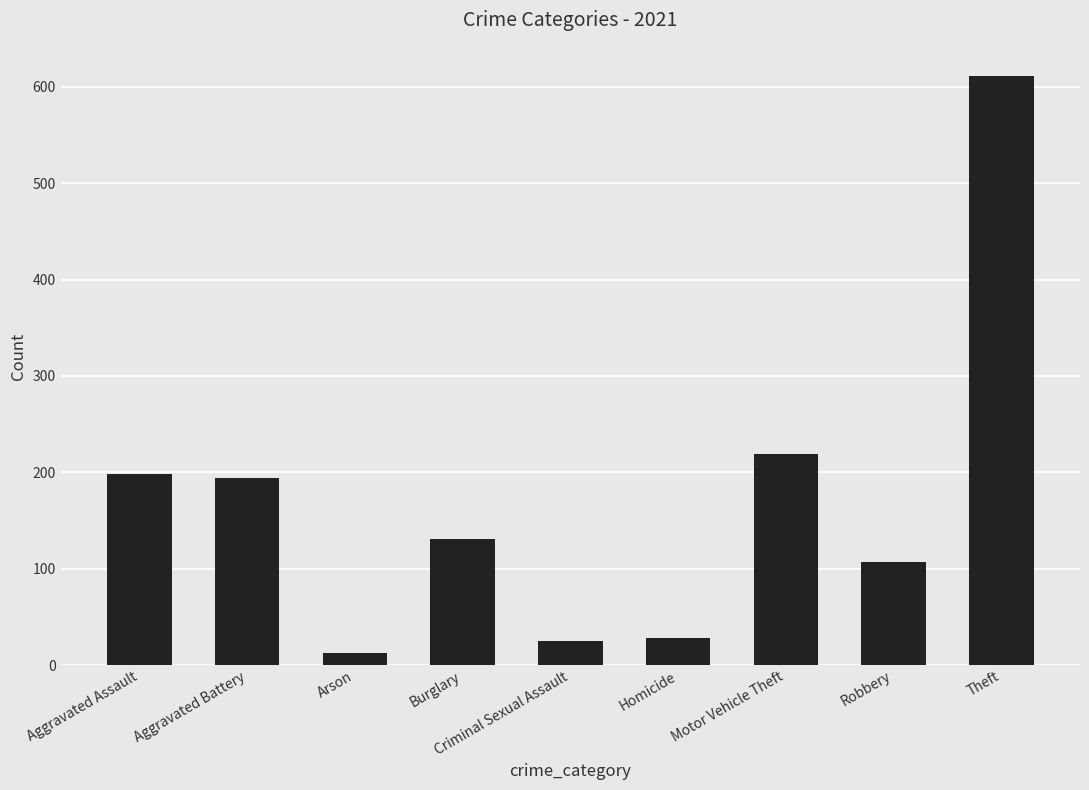

What is the difference between the maximum and minimum values?

599